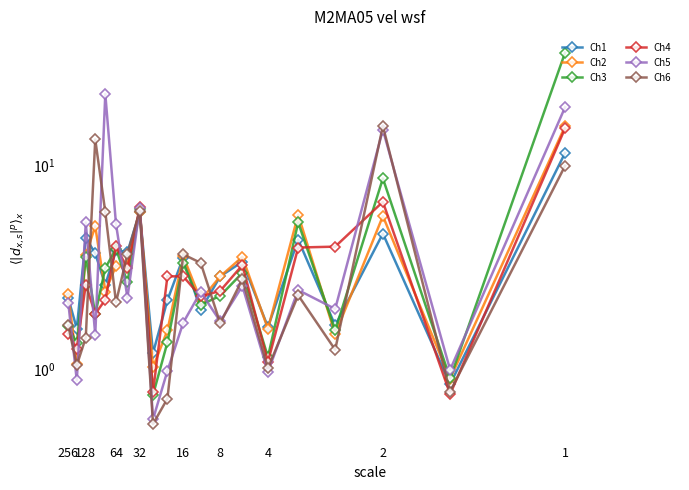

What is the maximum value shown in the chart?

35.5